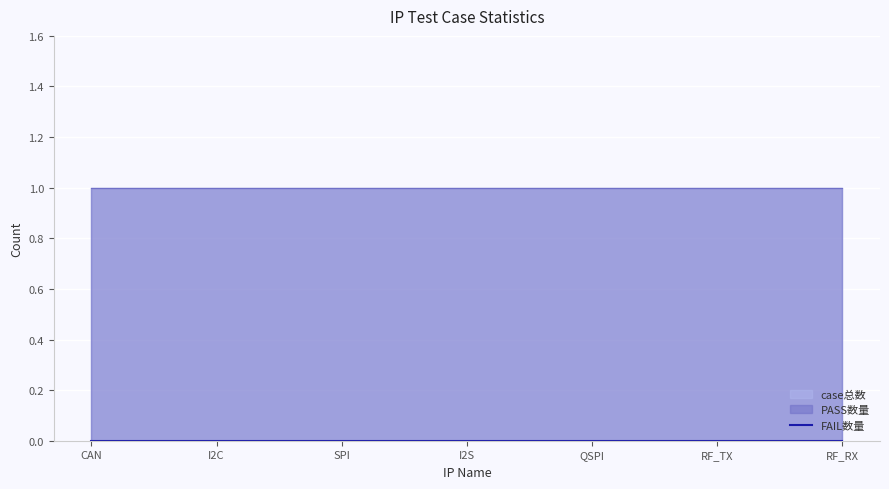

How many lines are shown in the chart?

3